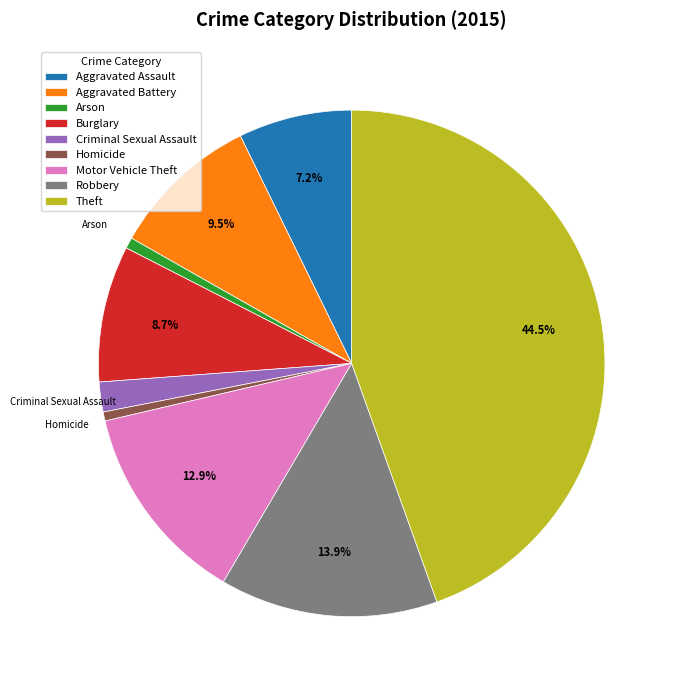

What is the largest slice in the pie chart?

Theft